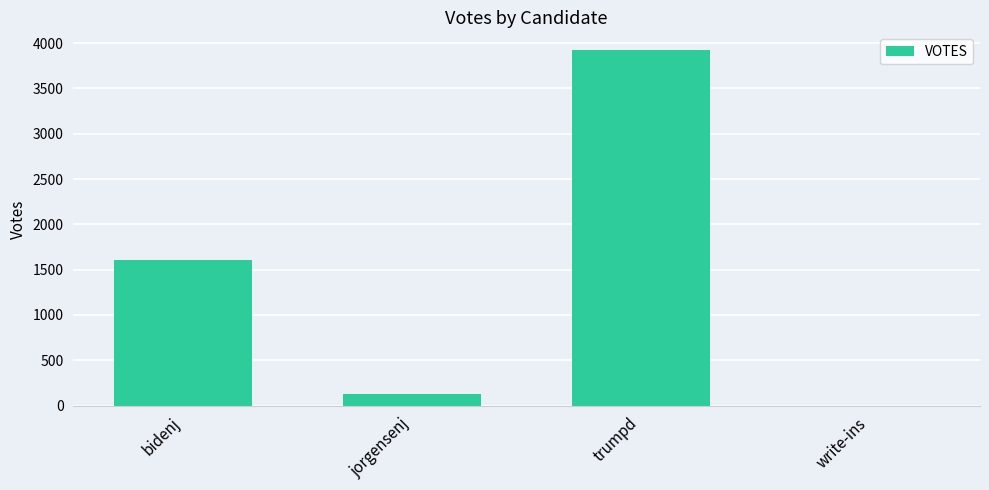

Which has a higher value, bidenj or jorgensenj?

bidenj